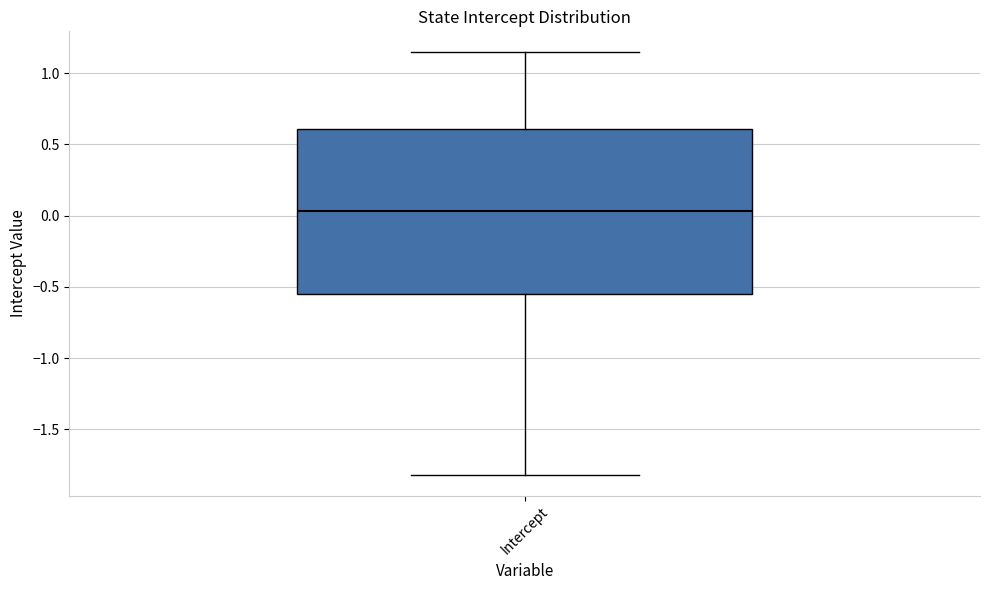

Where does the lower whisker of the box for Intercept end on the y-axis? The values are not printed on the chart, so give them approximately, as read against the axis.

-1.80